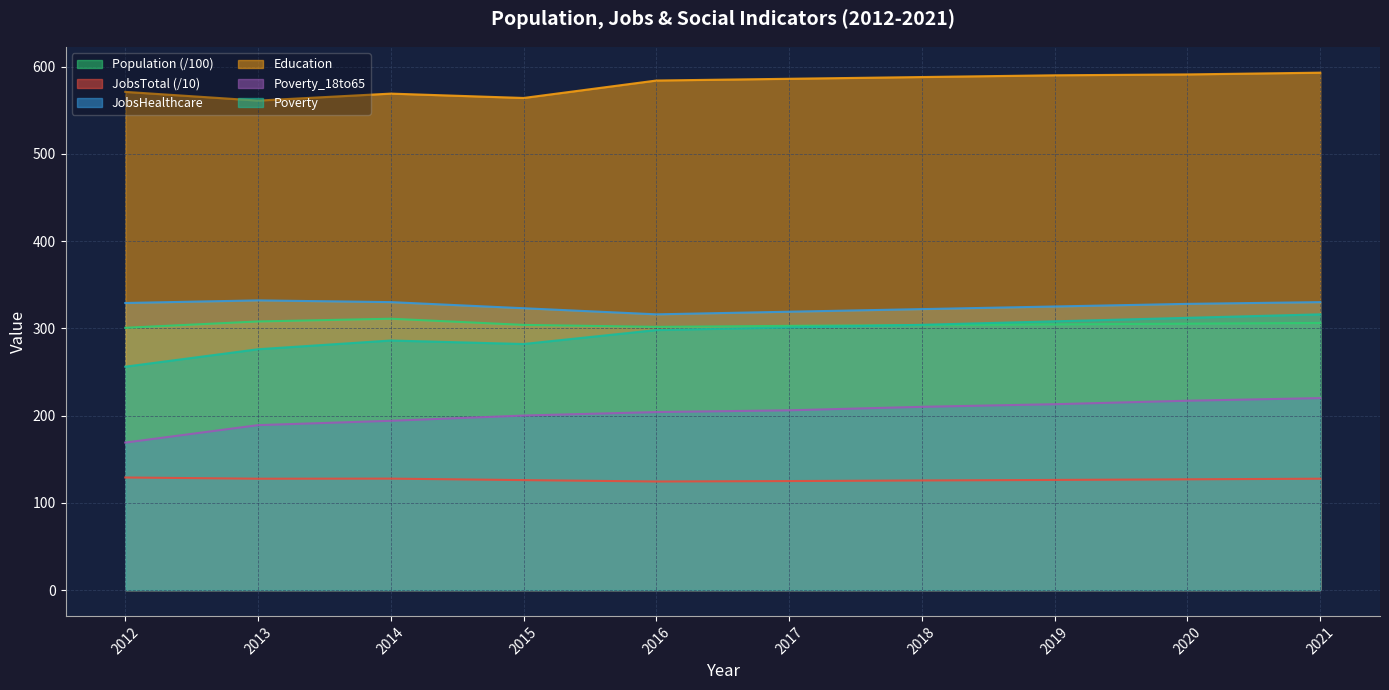

Which series changed the most between 2018 and 2020?

Poverty